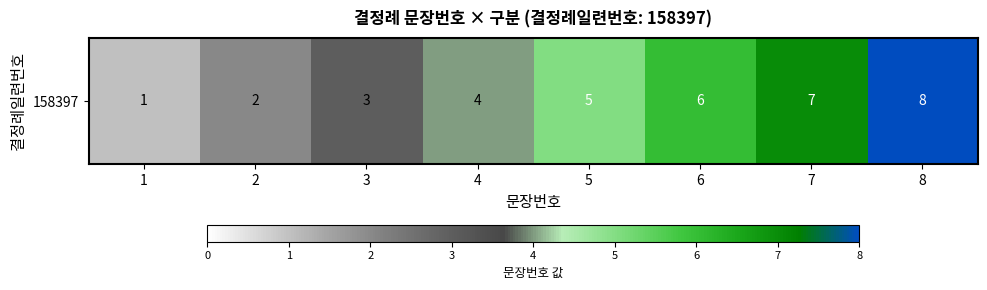

Reading left to right, transcribe all the data shown in this chart.

1	2	3	4	5	6	7	8